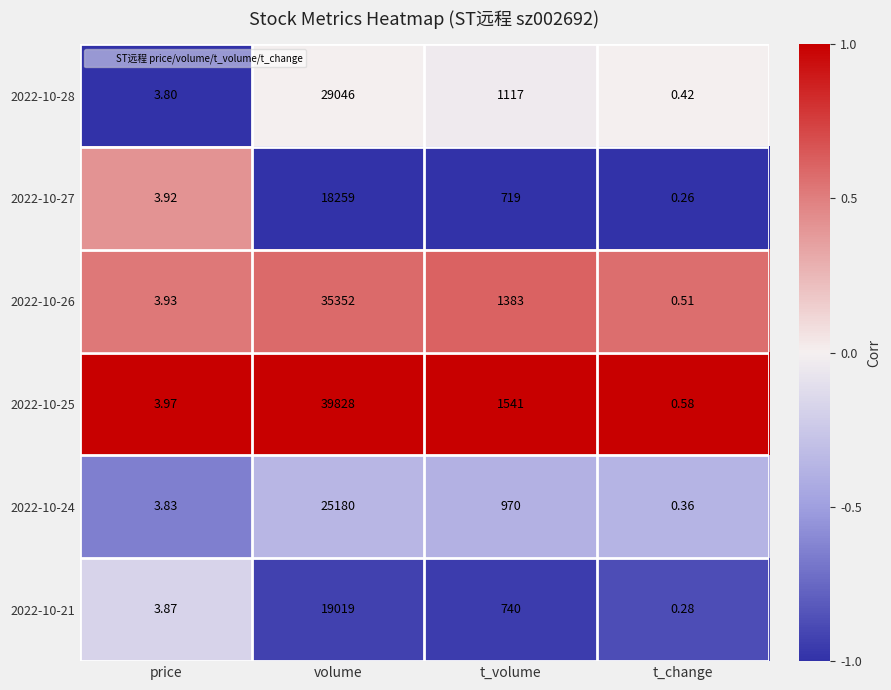

At which label is 2022-10-27 closest to 9129?

t_volume